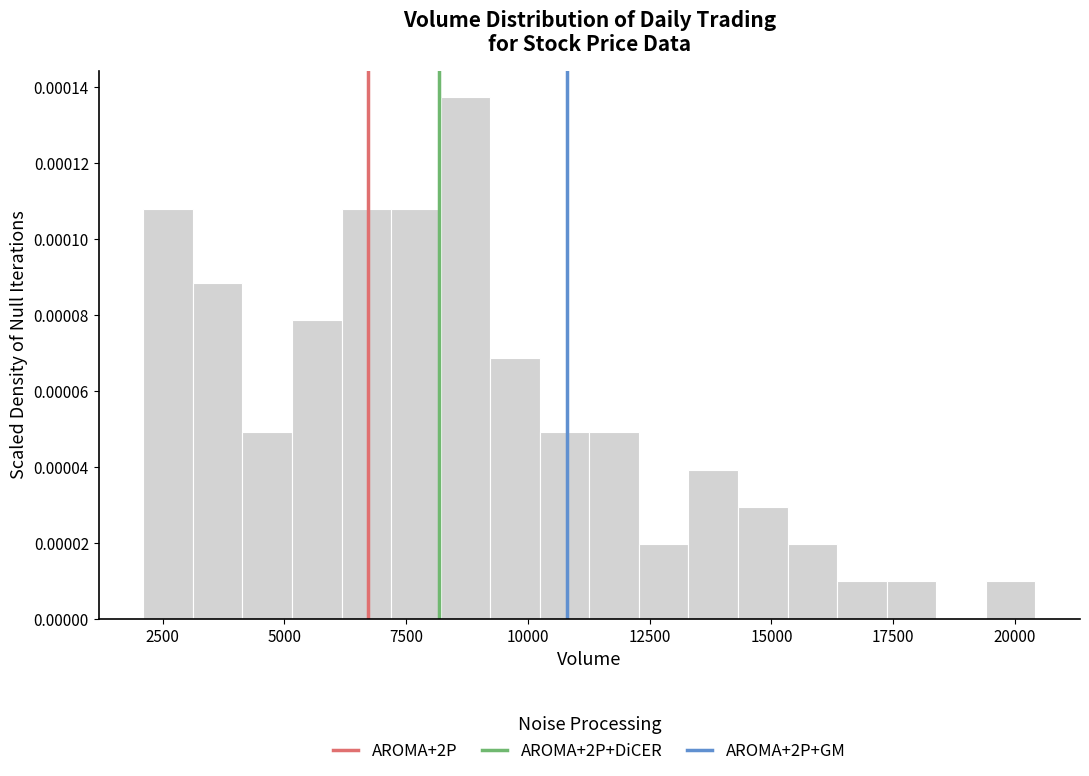

Read against the x-axis, roughly where is the centre of the tallest bar?

8500